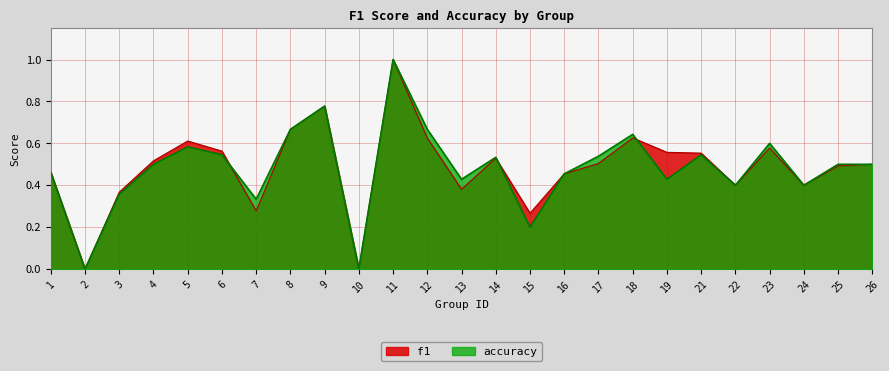

What is the value of the accuracy point at the 7th from the left?

0.3